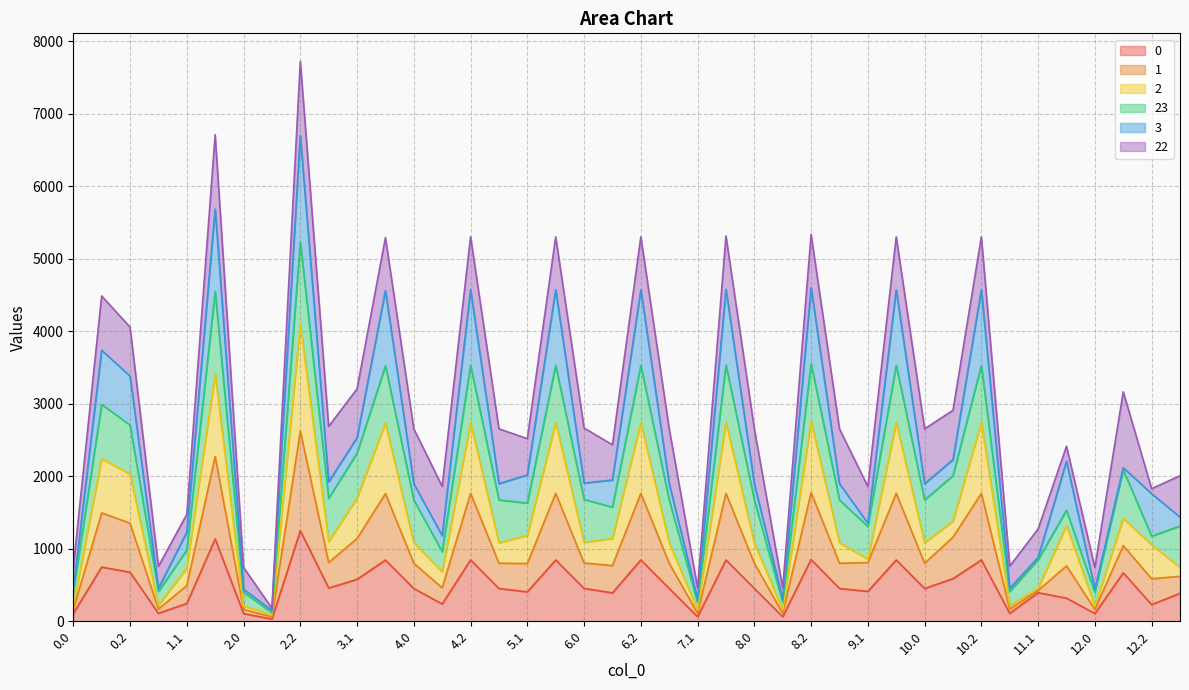

What position from the left is 8.0?

25